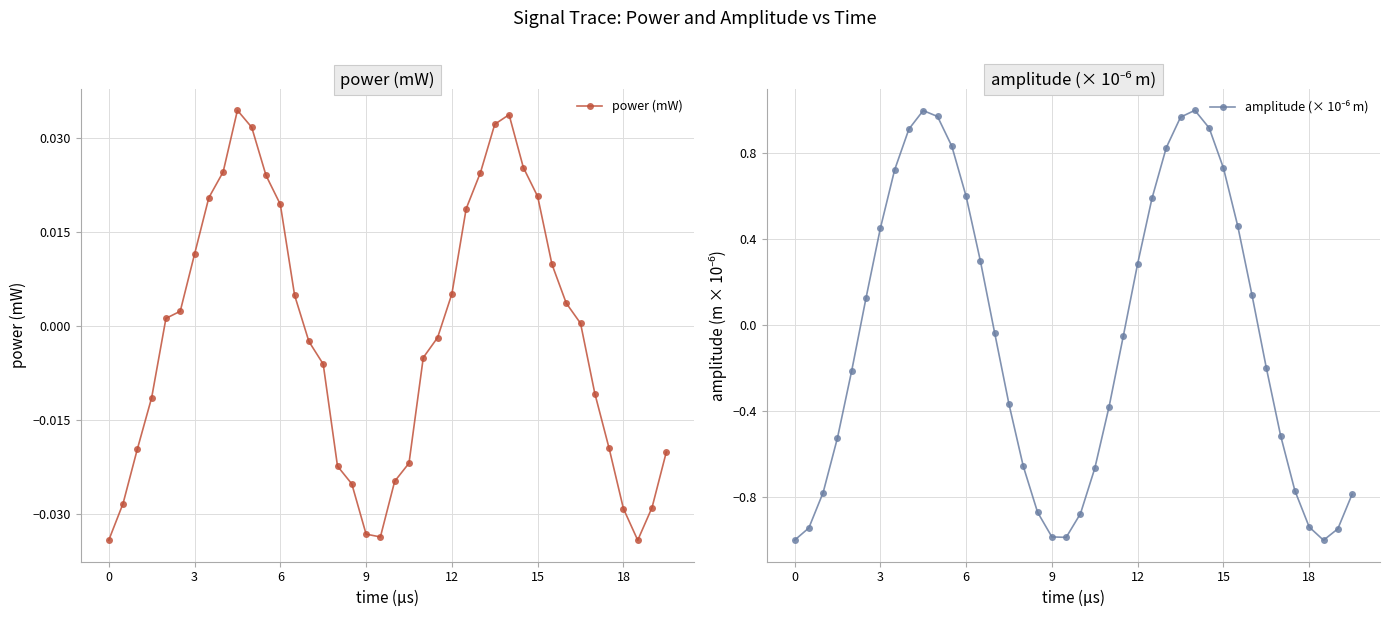

What is the smallest value displayed?

-1.0